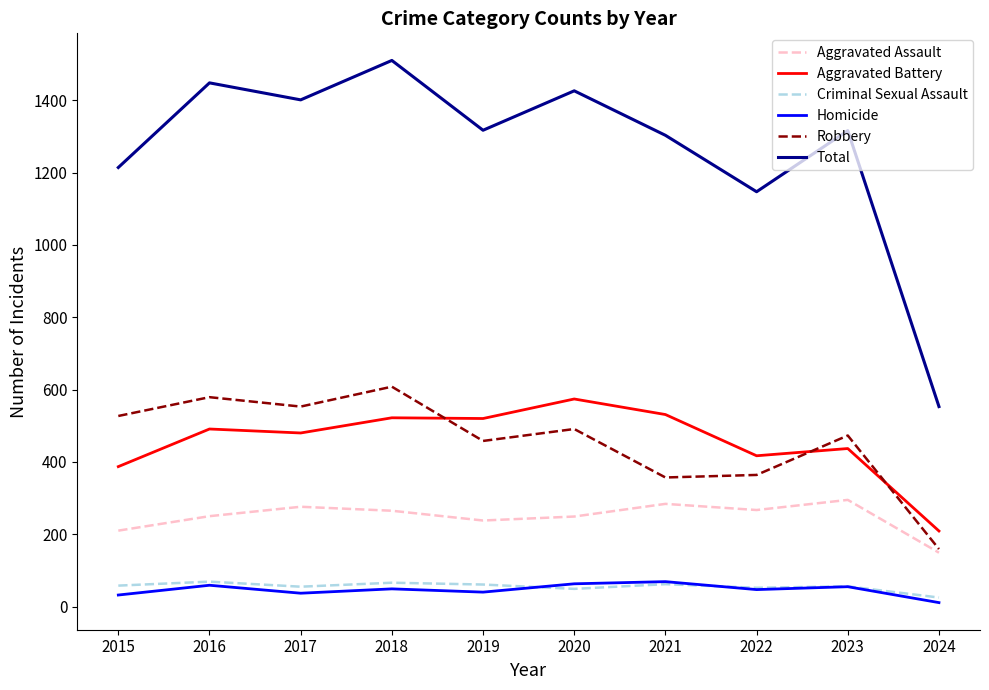

Which category has the lowest value in the Robbery series?

2024